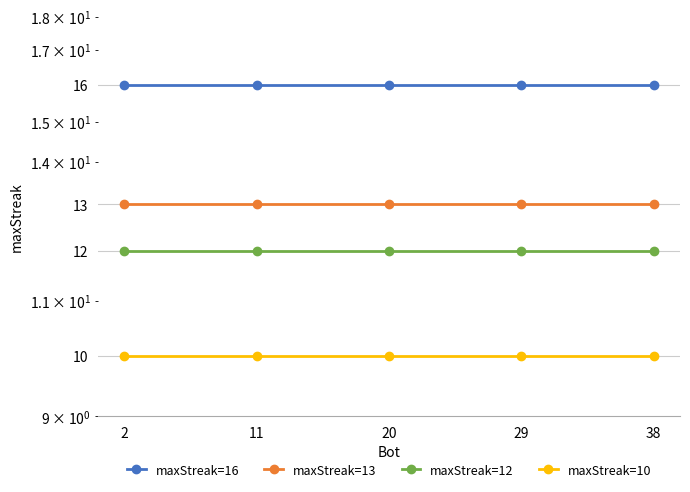

Reading left to right, list all the values displayed in this chart.

maxStreak=16: 2=16	11=16	20=16	29=16	38=16
maxStreak=13: 2=13	11=13	20=13	29=13	38=13
maxStreak=12: 2=12	11=12	20=12	29=12	38=12
maxStreak=10: 2=10	11=10	20=10	29=10	38=10